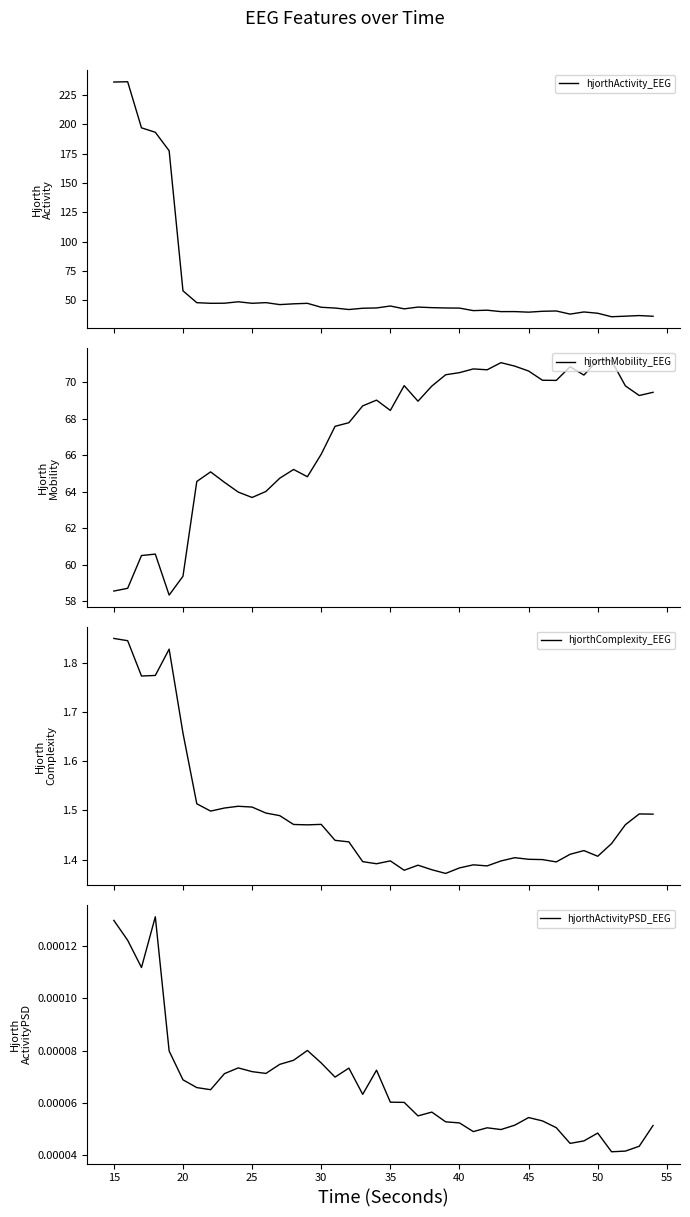

The hjorthActivityPSD_EEG series shows 0.0 at 35. True or false?

False